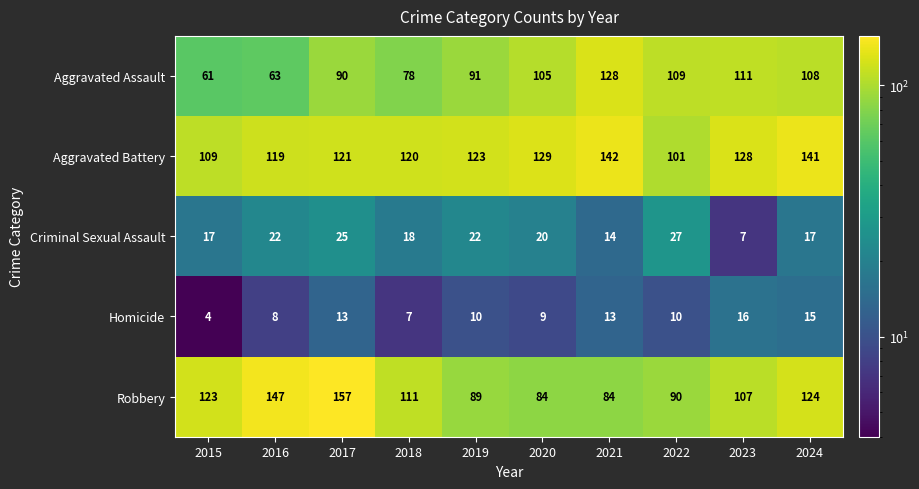

True or false: Criminal Sexual Assault has a value of 10 at 2015.

False